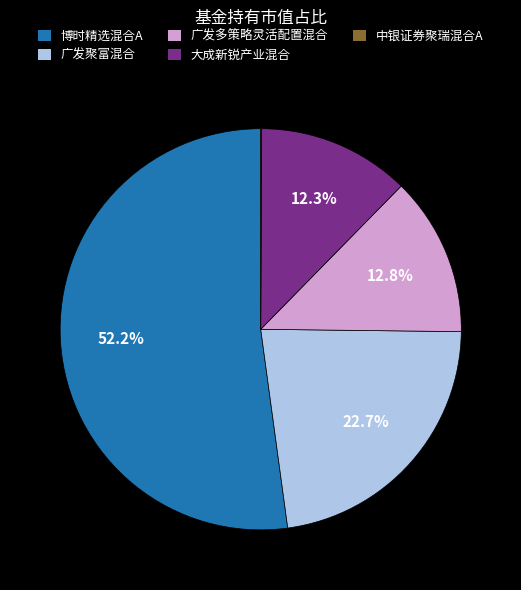

The 广发多策略灵活配置混合 slice represents 13% of the pie. True or false?

True